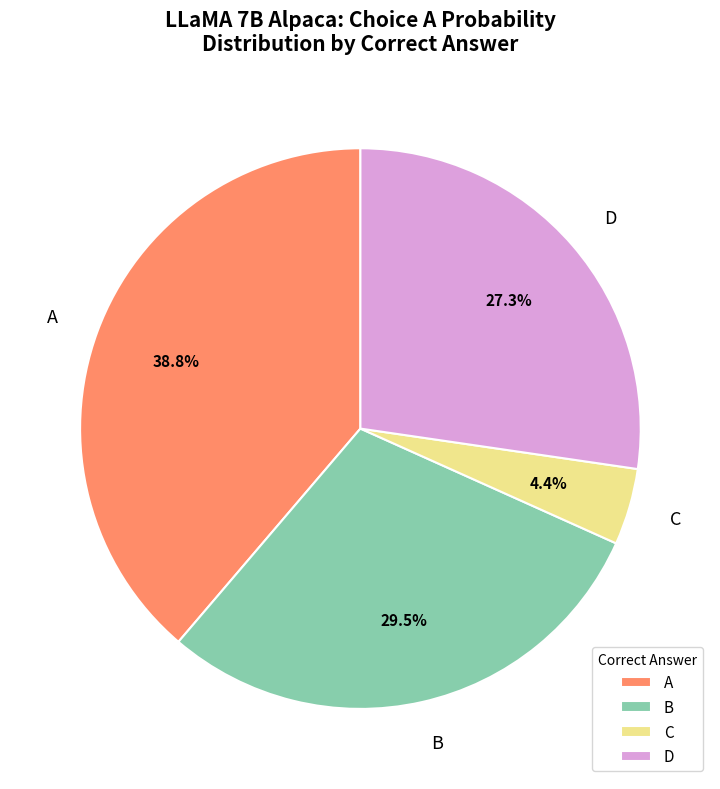

Between C and B, which is larger?

B